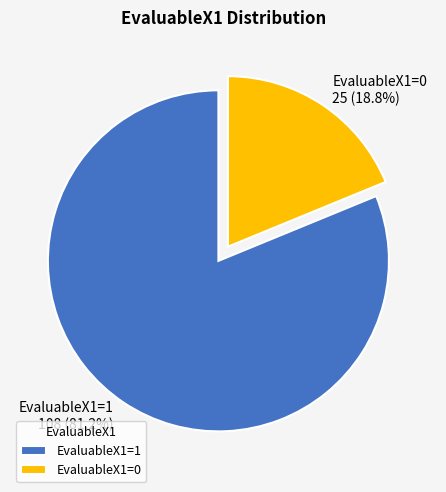

To the nearest percent, what is the combined percentage of EvaluableX1=0 and EvaluableX1=1?

100%